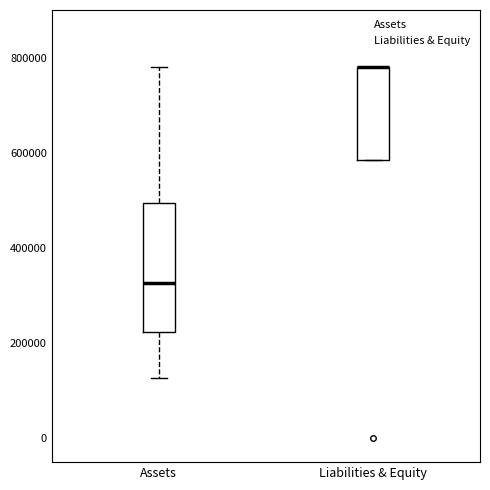

Reading left to right, read every box against the y-axis: the position of its median line, the range the box covers, and the ends of its whiskers. The values are not printed on the chart, so give them approximately, as read against the axis.

Assets: median 320000, box 220000 to 500000, whiskers 120000 to 780000
Liabilities & Equity: median 780000 (drawn on the box's upper edge), box 580000 to 780000, whiskers 580000 to 780000